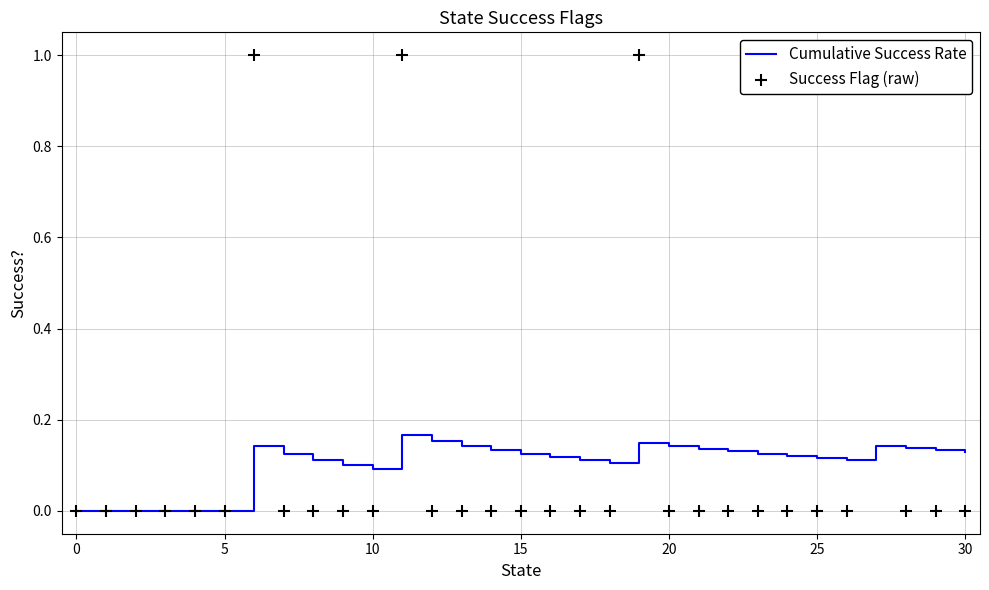

At how many categories does at least one series exceed 0?

25